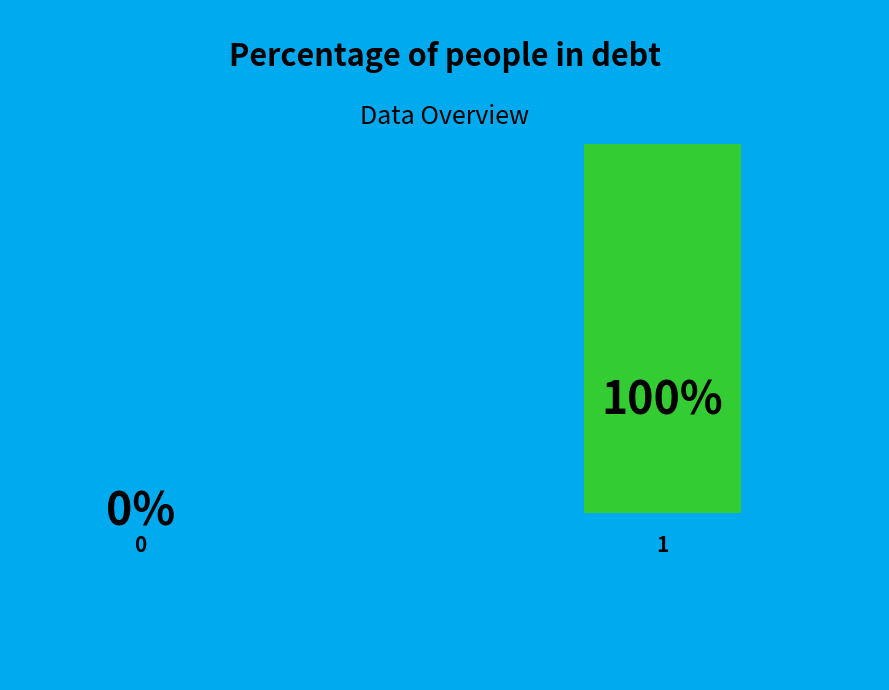

How many segments does this pie chart have?

2